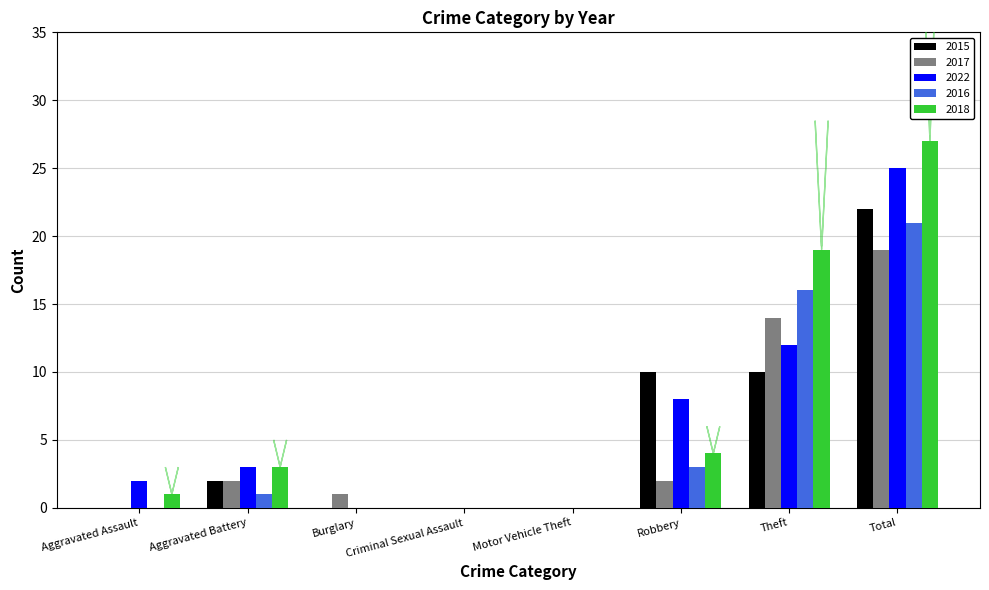

How many data points does each series have?

8